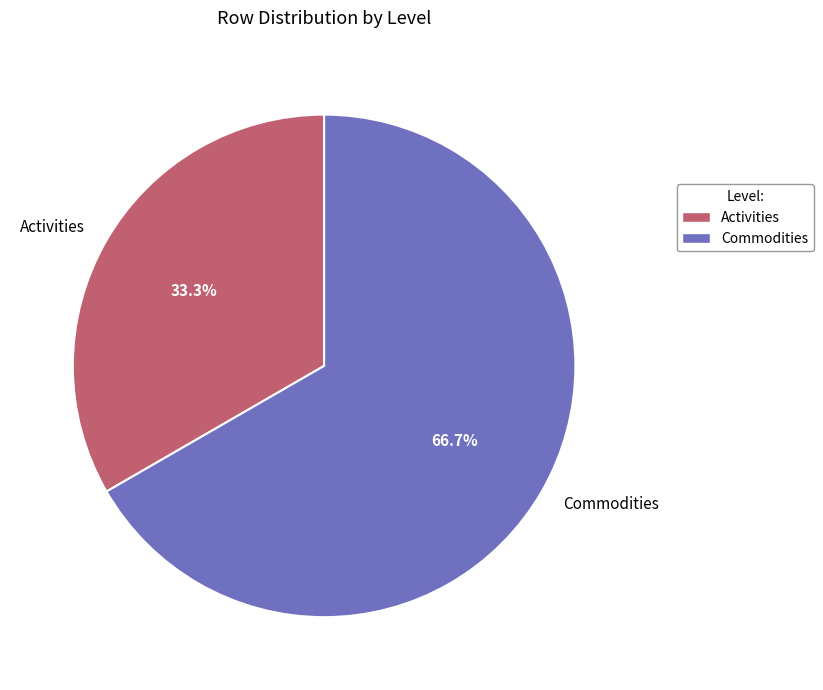

To the nearest percent, what percentage of the pie is Activities?

33%